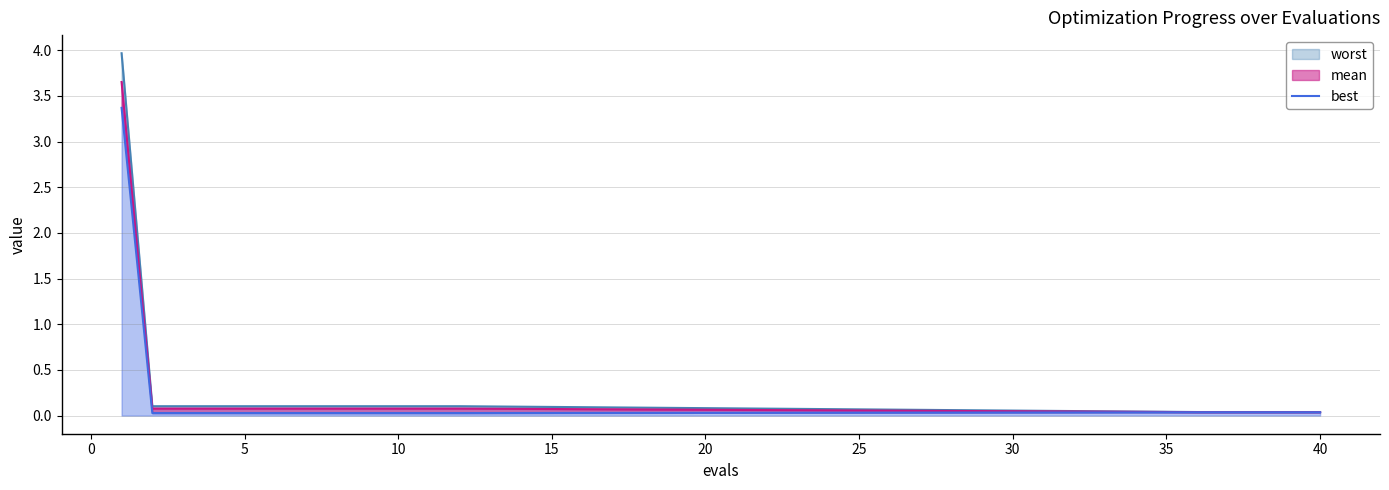

True or false: best and worst cross at least once.

False